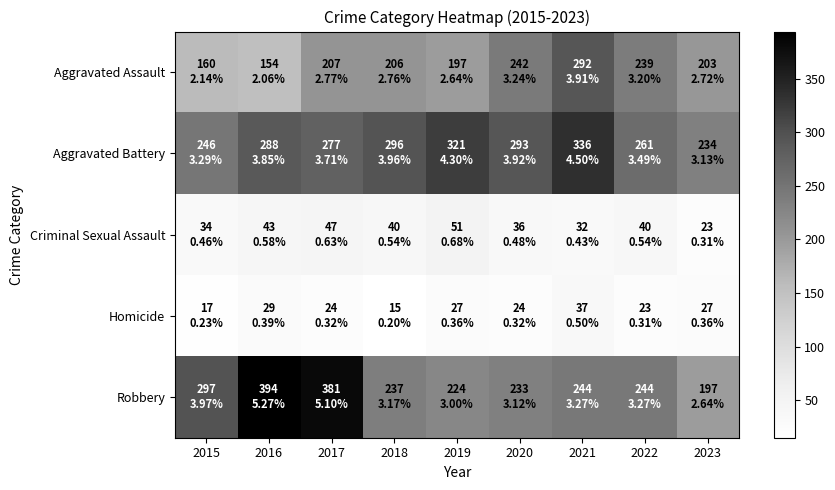

Which series has the widest spread of values?

Robbery